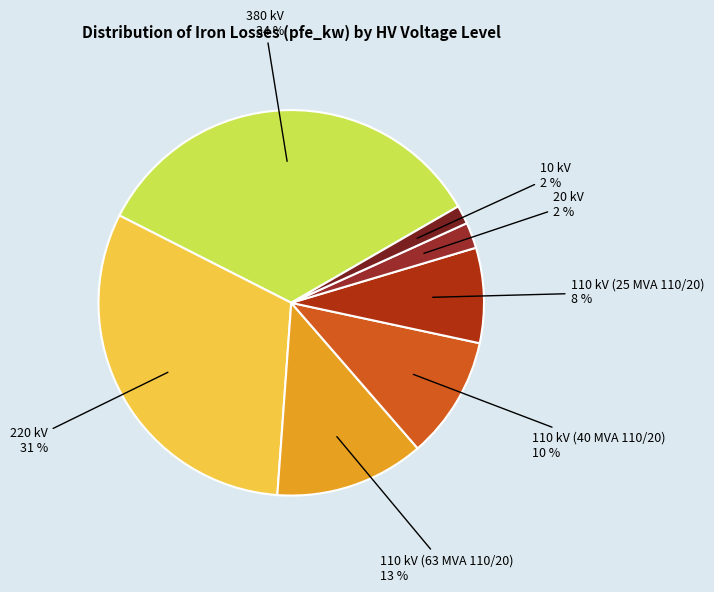

Does any single category account for the majority?

No